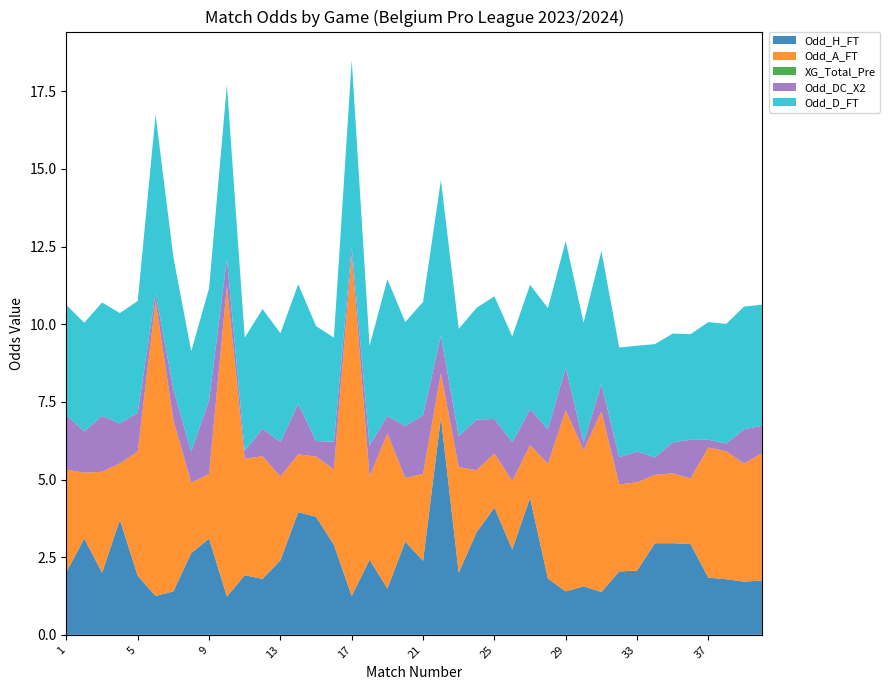

Reading left to right, what are all the values shown in this chart?

Odd_H_FT: 2.0	3.1	2.0	3.7	1.9	1.2	1.4	2.6	3.1	1.2	1.9	1.8	2.4	4.0	3.8	2.9	1.2	2.4	1.5	3.0	2.4	7.0	2.0	3.3	4.1	2.8	4.4	1.8	1.4	1.6	1.4	2.0	2.1	3.0	3.0	2.9	1.8	1.8	1.7	1.8
Odd_A_FT: 3.3	2.1	3.2	1.8	4.0	9.5	5.5	2.3	2.1	10.0	3.8	4.0	2.7	1.9	1.9	2.4	11.0	2.7	5.0	2.0	2.8	1.4	3.4	2.0	1.7	2.2	1.7	3.7	5.8	4.4	5.8	2.8	2.8	2.2	2.2	2.1	4.2	4.1	3.8	4.1
XG_Total_Pre: 0.0	0.0	0.0	0.0	0.0	0.0	0.0	0.0	0.0	0.0	0.0	0.0	0.0	0.0	0.0	0.0	0.0	0.0	0.0	0.0	0.0	0.0	0.0	0.0	0.0	0.0	0.0	0.0	0.0	0.0	0.0	0.0	0.0	0.0	0.0	0.0	0.0	0.0	0.0	0.0
Odd_DC_X2: 1.8	1.3	1.8	1.3	1.2	0.2	1.0	1.0	2.4	0.9	0.2	0.9	1.1	1.6	0.5	0.9	0.2	1.0	0.6	1.7	1.9	1.2	1.0	1.6	1.1	1.2	1.2	1.1	1.4	0.2	0.9	0.9	1.0	0.6	1.0	1.2	0.2	0.2	1.1	0.9
Odd_D_FT: 3.5	3.5	3.6	3.5	3.6	5.8	4.2	3.2	3.6	5.6	3.6	3.9	3.5	3.9	3.7	3.4	6.0	3.2	4.4	3.4	3.6	5.0	3.5	3.6	4.0	3.4	4.0	3.9	4.1	3.9	4.3	3.5	3.4	3.6	3.5	3.4	3.8	3.9	4.0	3.9